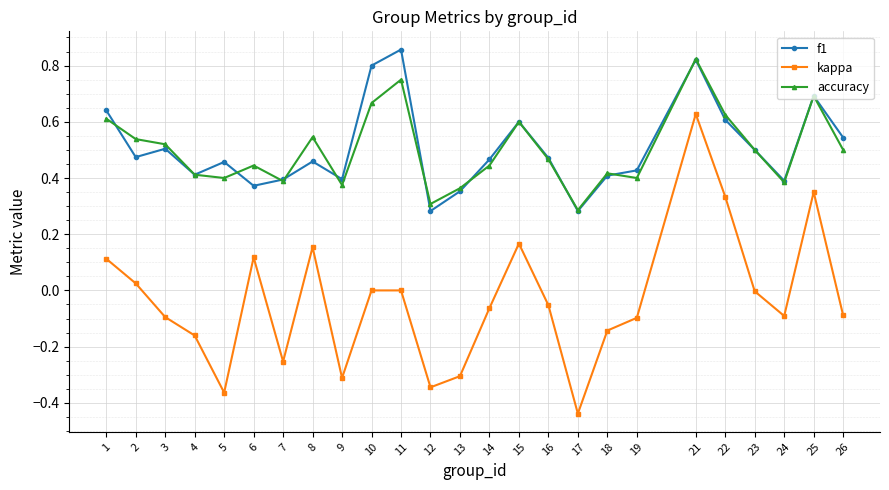

Which series has the largest range (max minus min)?

kappa